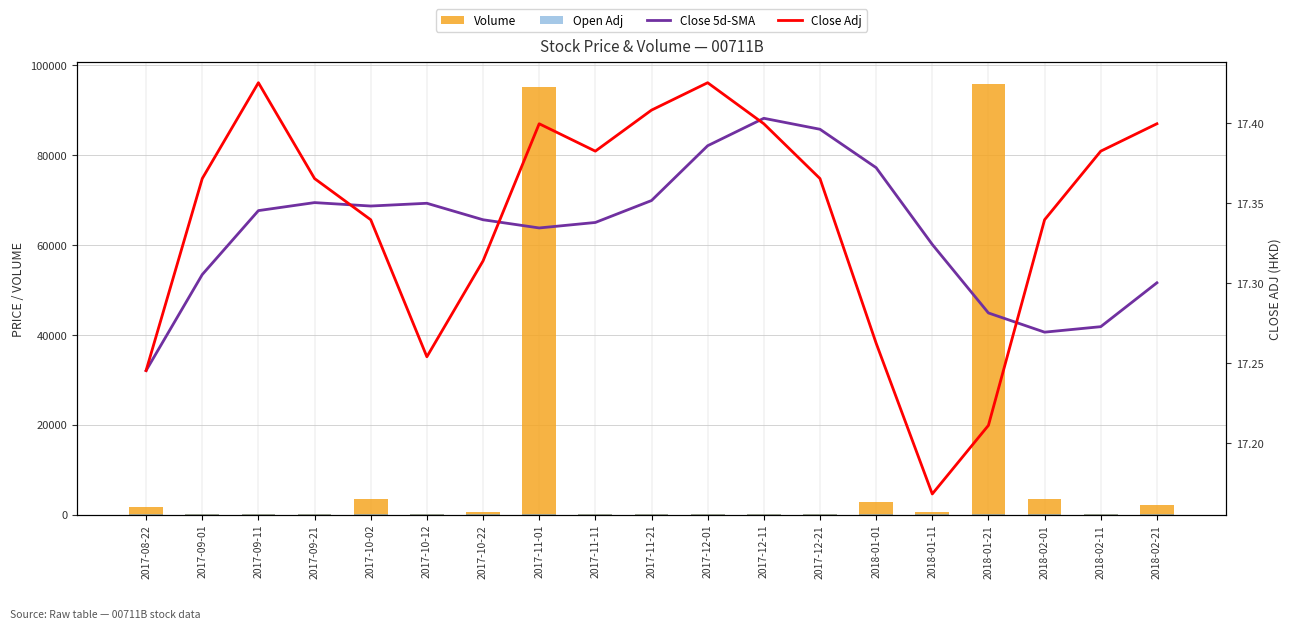

List the labels in order of Volume value, smallest first.

2017-12-21, 2017-09-01, 2017-09-11, 2017-11-11, 2017-12-01, 2018-02-11, 2017-10-12, 2017-11-21, 2017-12-11, 2017-09-21, 2017-10-22, 2018-01-11, 2017-08-22, 2018-02-21, 2018-01-01, 2017-10-02, 2018-02-01, 2017-11-01, 2018-01-21